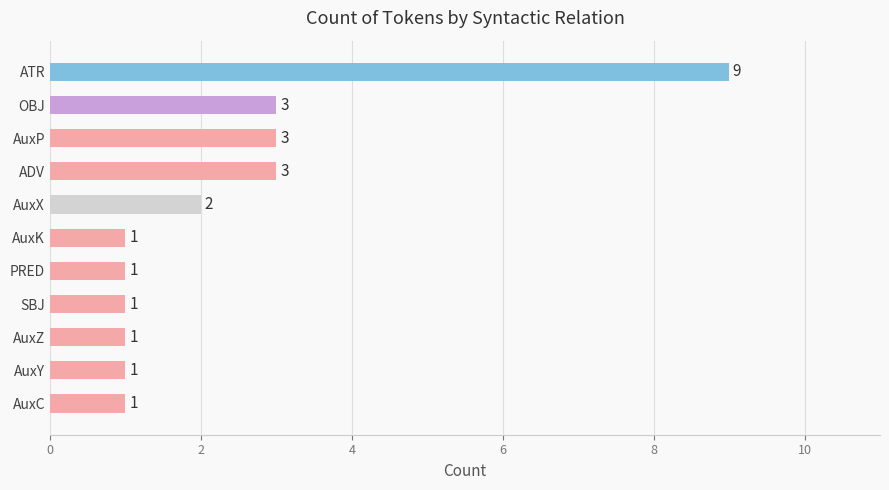

What is the approximate value at AuxC?

1